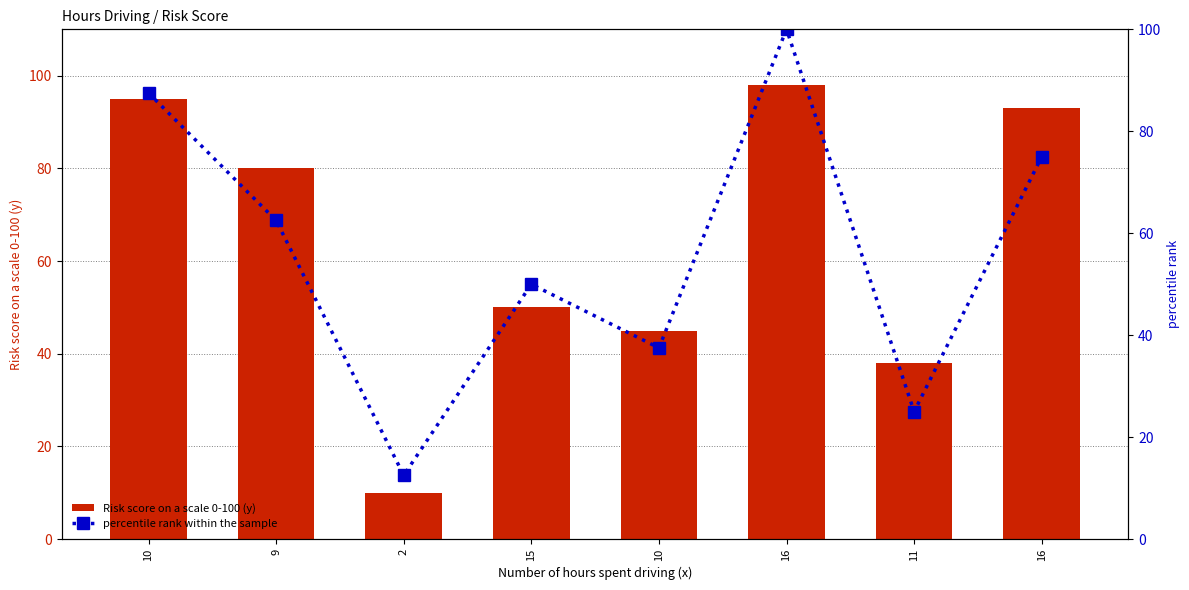

What is the maximum value shown in the chart?

100.0